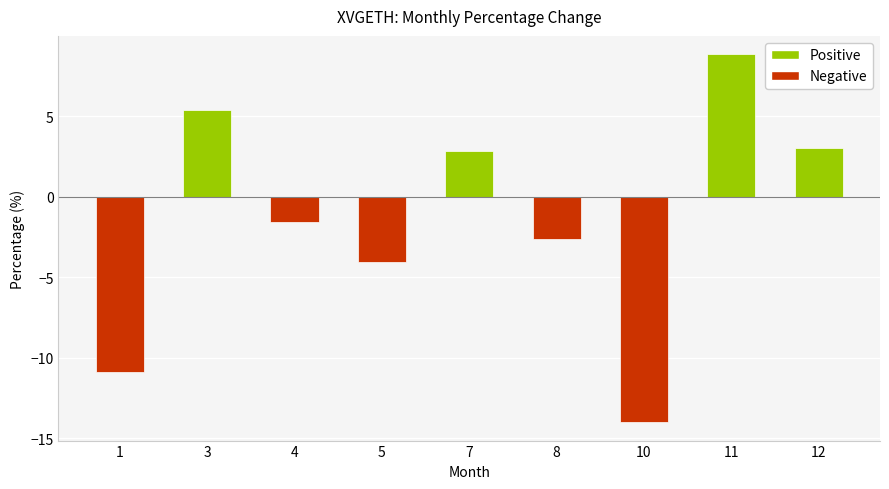

What is the maximum value shown in the chart?

8.8